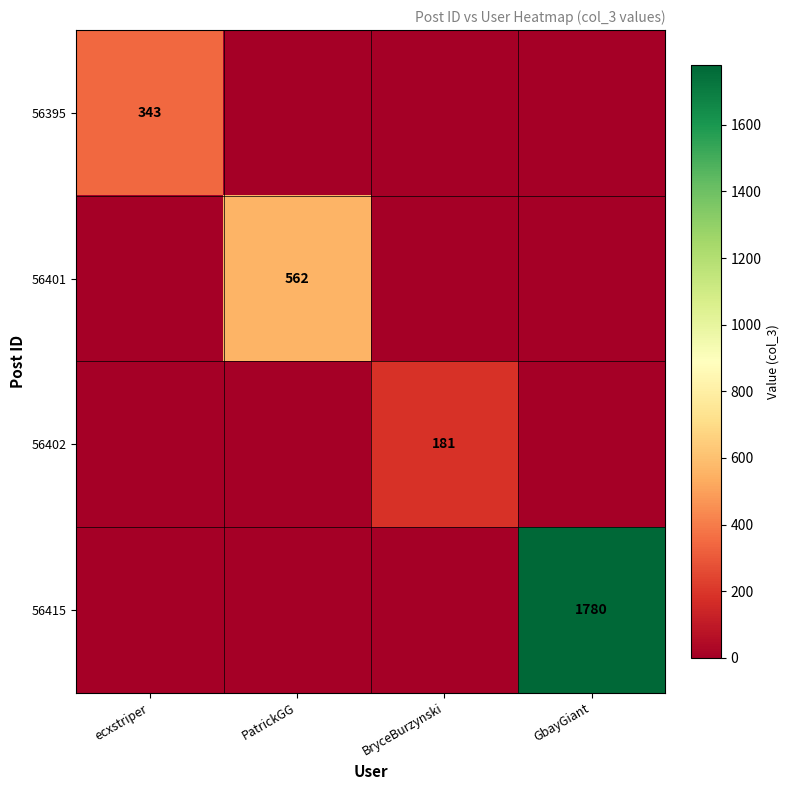

The 56402 series shows 181 at BryceBurzynski. True or false?

True